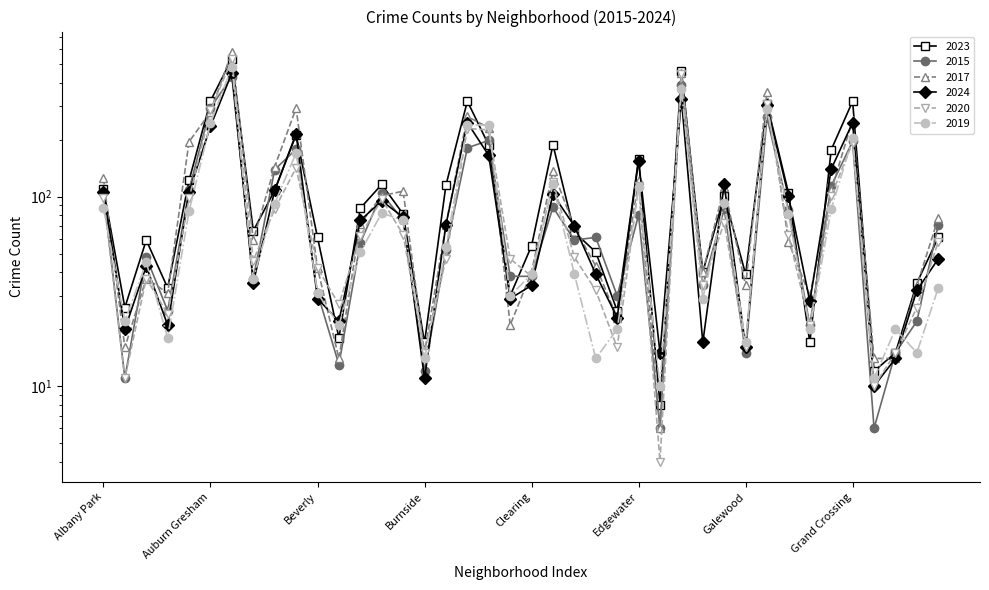

Between which two adjacent categories do 2019 and 2015 first intersect?

Albany Park and Andersonville